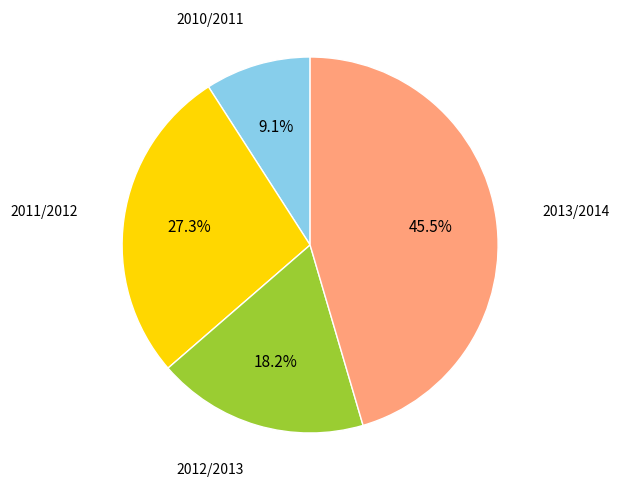

Is there a majority slice in this chart?

No